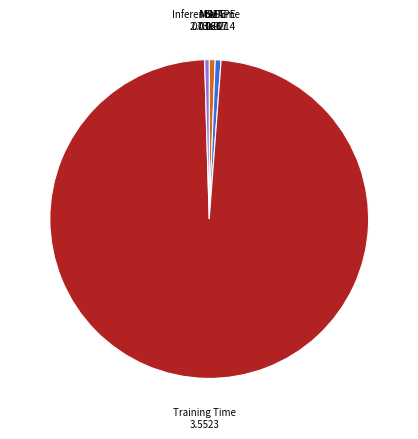

Which has a higher value, MSE or MAPE?

MAPE